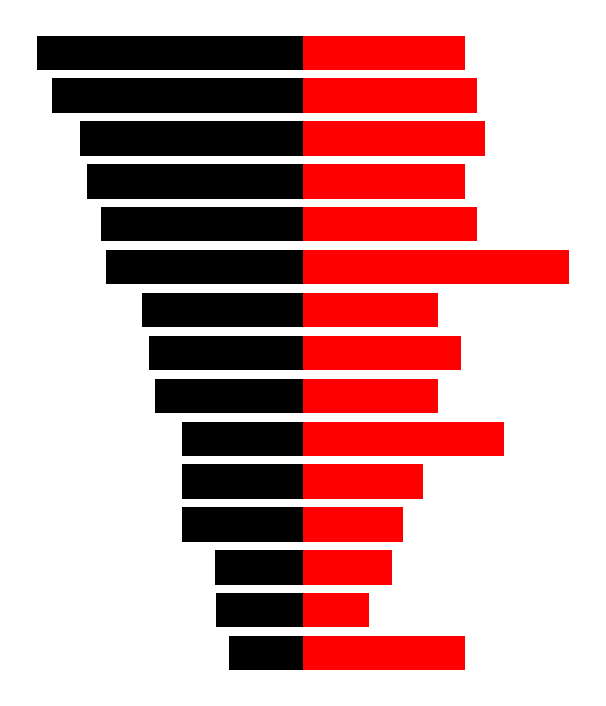

What value does the Points series have at 14?

-100.0